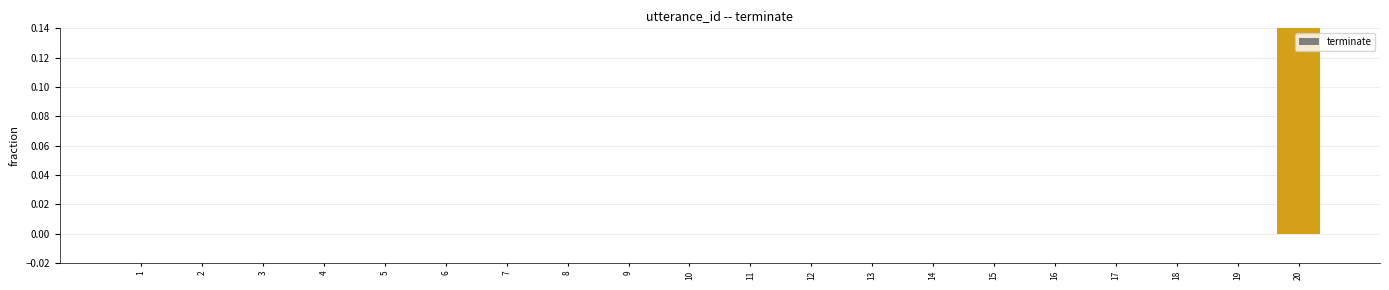

Reading right to left, list all the values displayed in this chart.

20=1	19=0	18=0	17=0	16=0	15=0	14=0	13=0	12=0	11=0	10=0	9=0	8=0	7=0	6=0	5=0	4=0	3=0	2=0	1=0